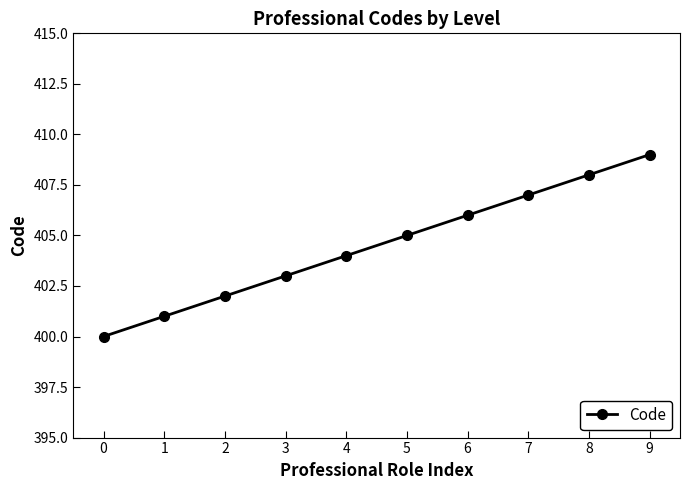

True or false: there are more than 0 points higher than both neighbors.

False